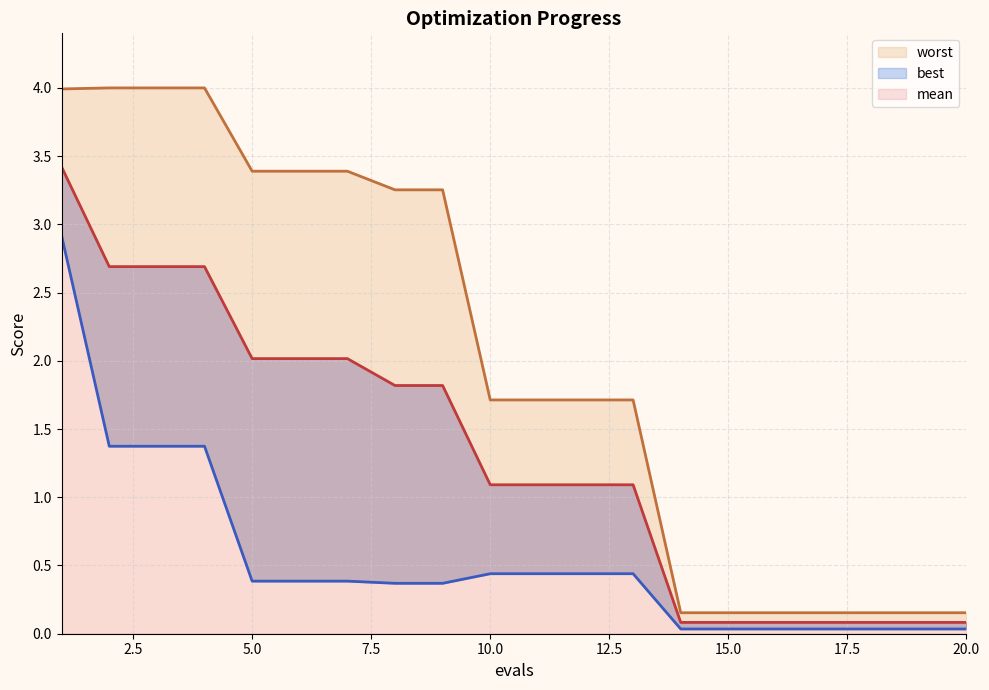

Reading right to left, what are all the values shown in this chart?

mean: 0.1	0.1	0.1	0.1	0.1	0.1	0.1	1.1	1.1	1.1	1.1	1.8	1.8	2.0	2.0	2.0	2.7	2.7	2.7	3.4
best: 0.0	0.0	0.0	0.0	0.0	0.0	0.0	0.4	0.4	0.4	0.4	0.4	0.4	0.4	0.4	0.4	1.4	1.4	1.4	2.9
worst: 0.2	0.2	0.2	0.2	0.2	0.2	0.2	1.7	1.7	1.7	1.7	3.3	3.3	3.4	3.4	3.4	4.0	4.0	4.0	4.0